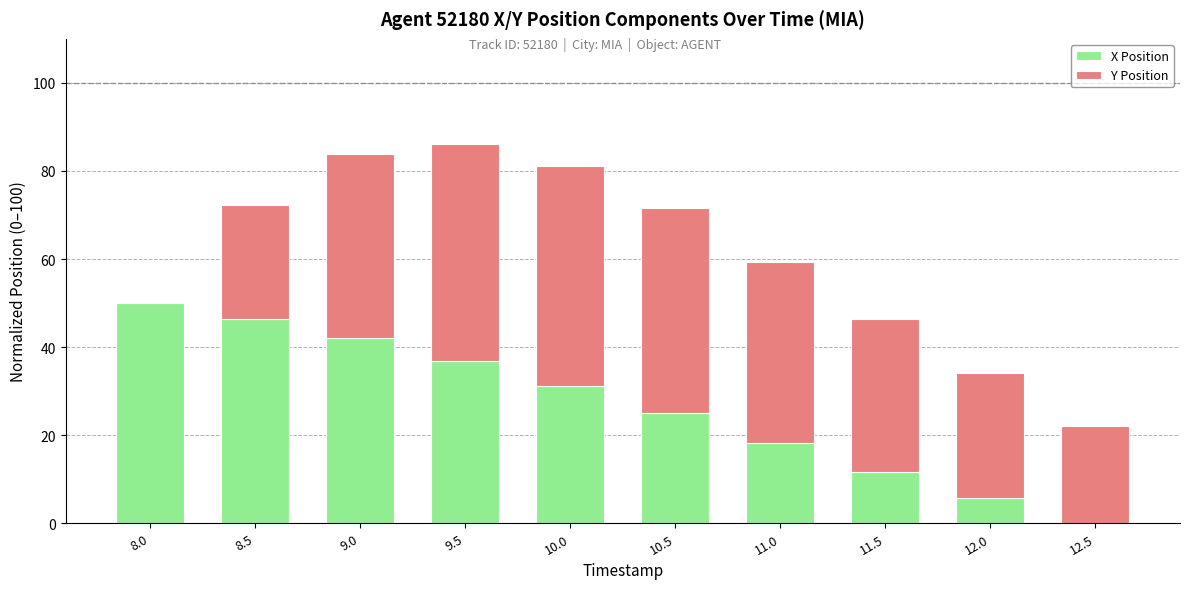

True or false: X Position has a value of 25.0 at 10.5.

True